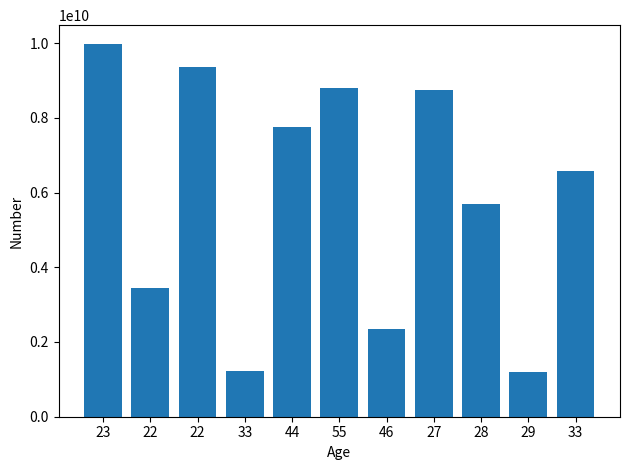

The value at 22 is 3456792092. True or false?

True